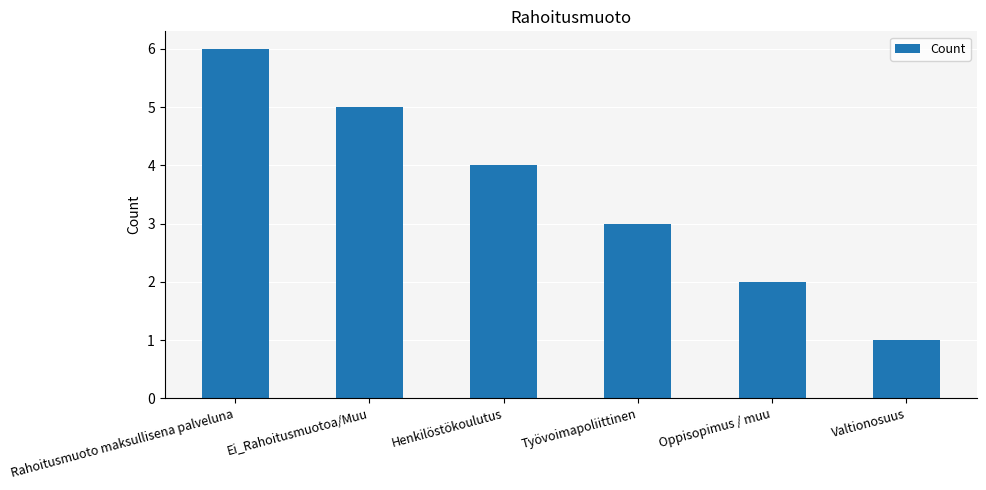

What is the greatest value displayed?

6